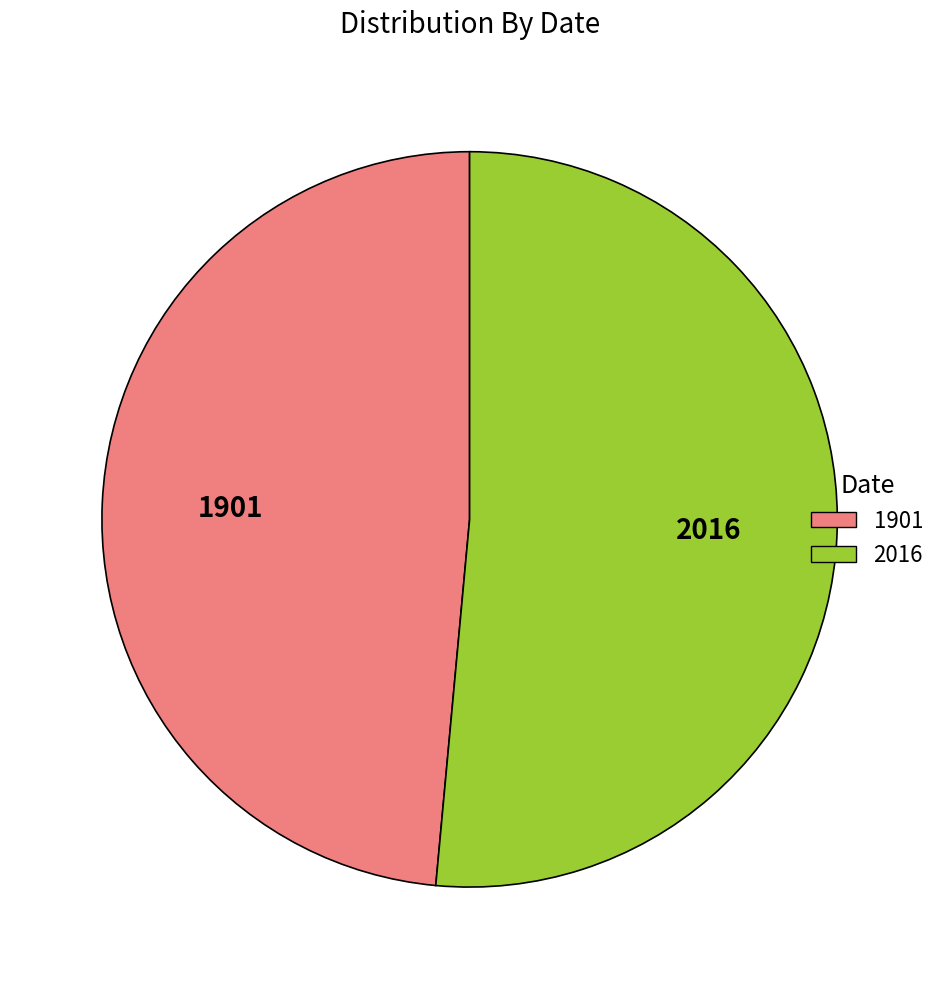

Do 1901 and 2016 together represent more than half of the pie?

Yes